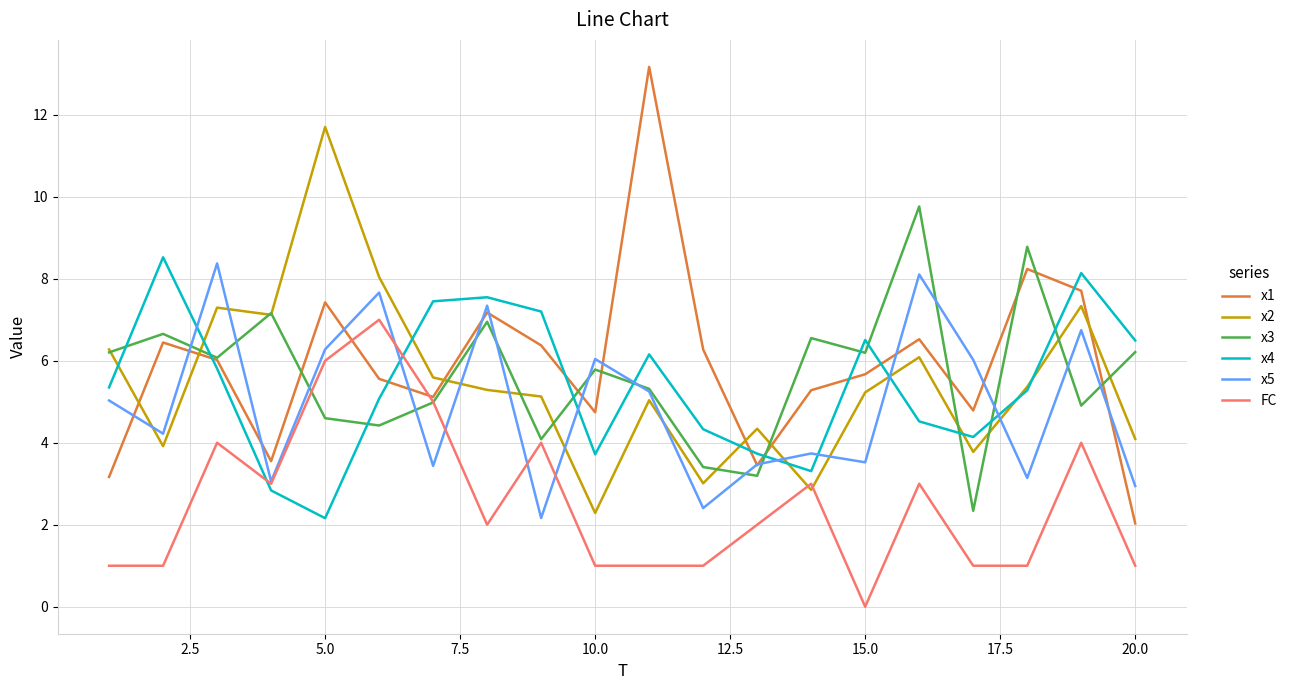

What are all the series names shown in the legend?

x1, x2, x3, x4, x5, FC